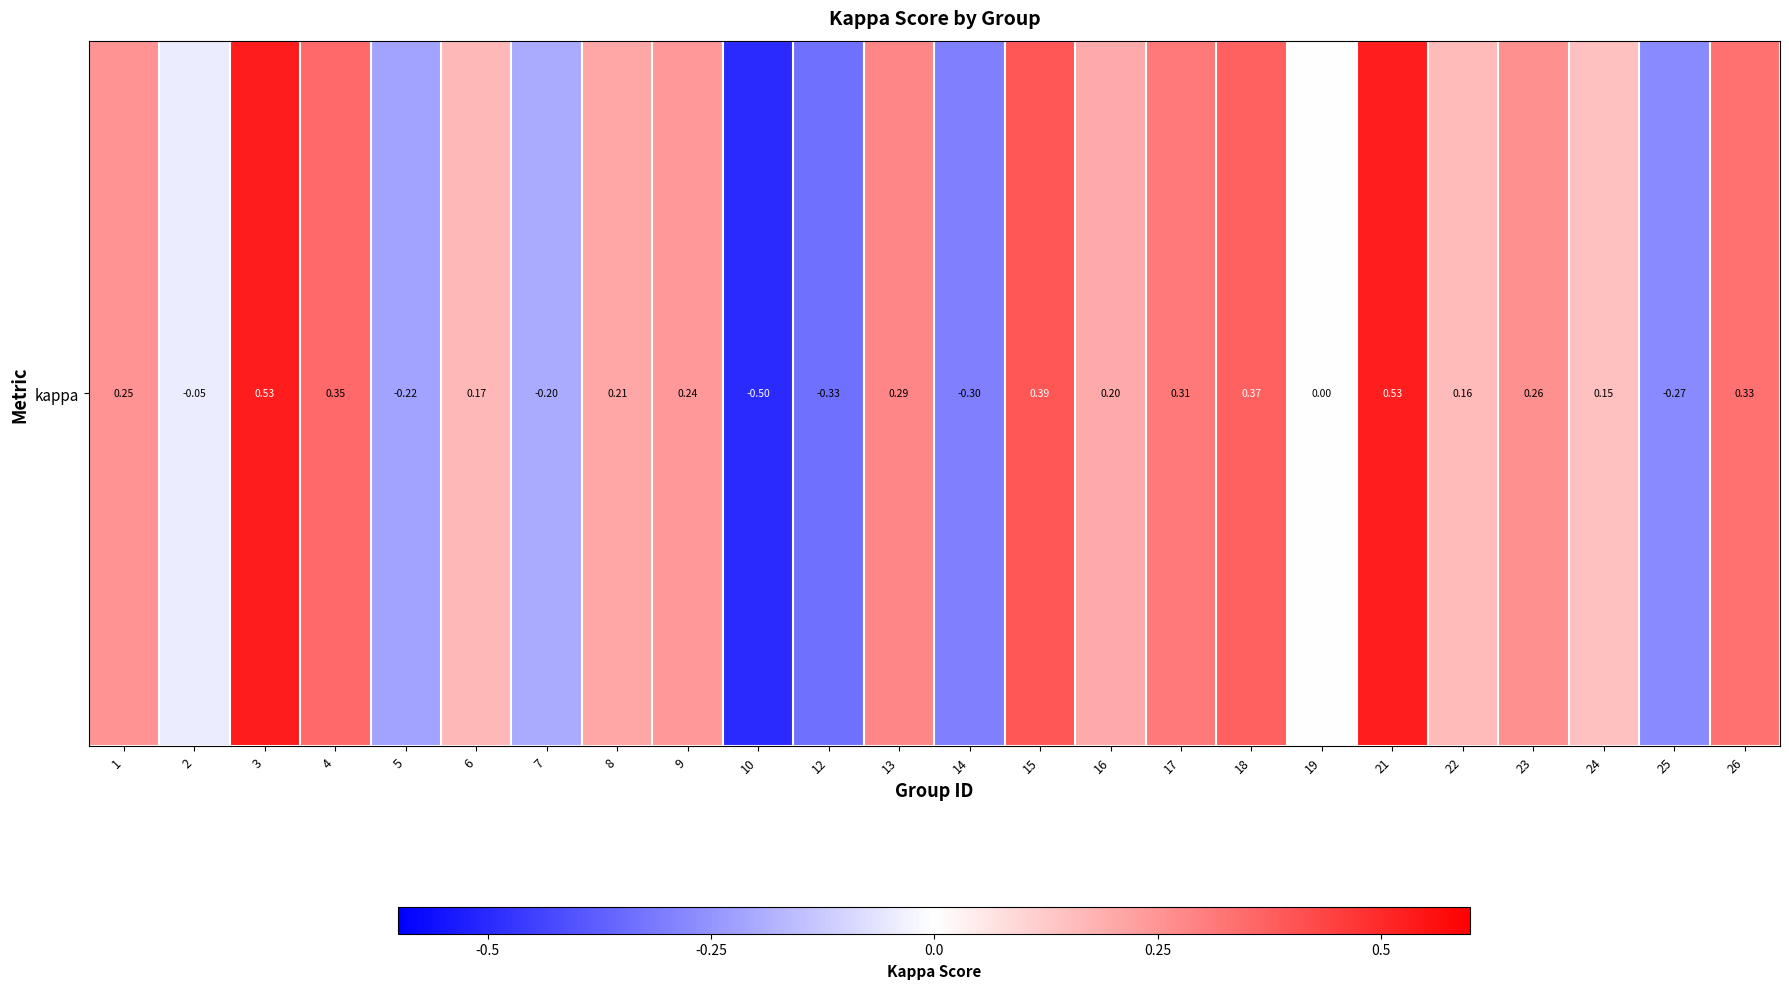

Is it true that the value at 2 is -0.0?

False